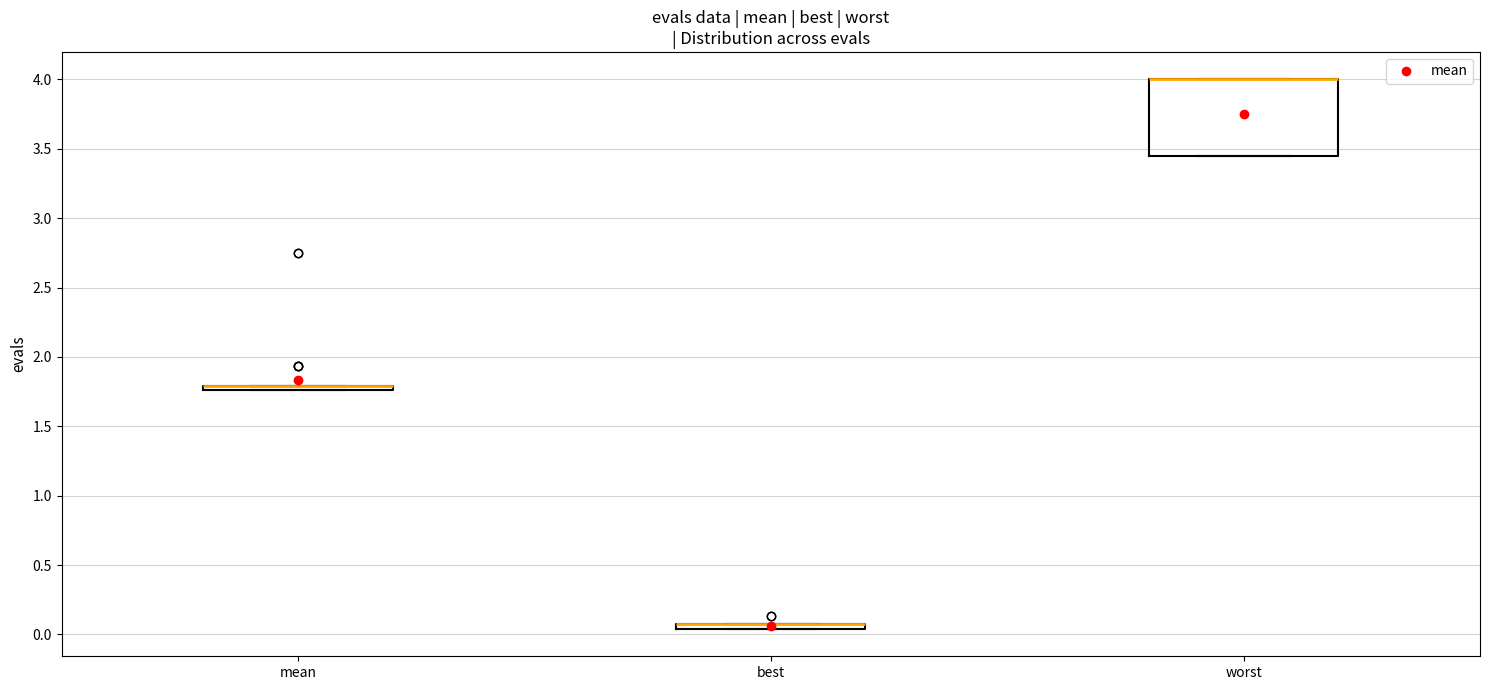

Comparing the boxes themselves (not the whiskers), which one is the tallest?

worst